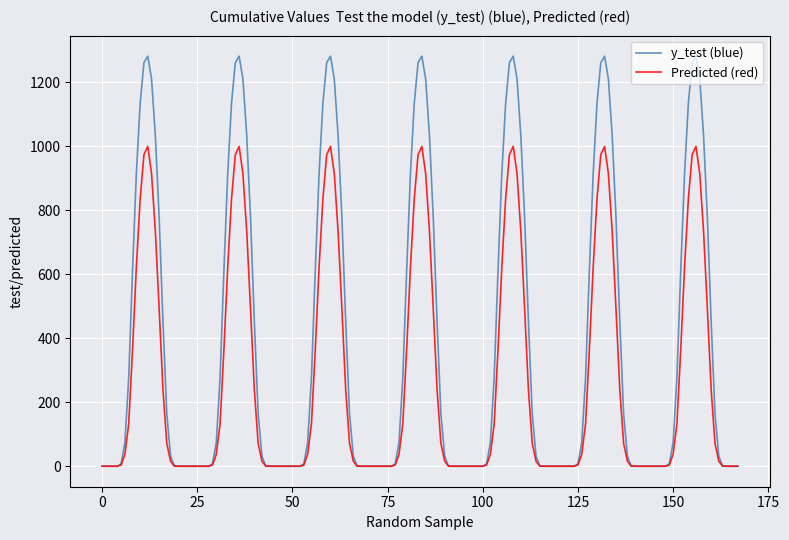

Which series has the largest range (max minus min)?

y_test (blue)